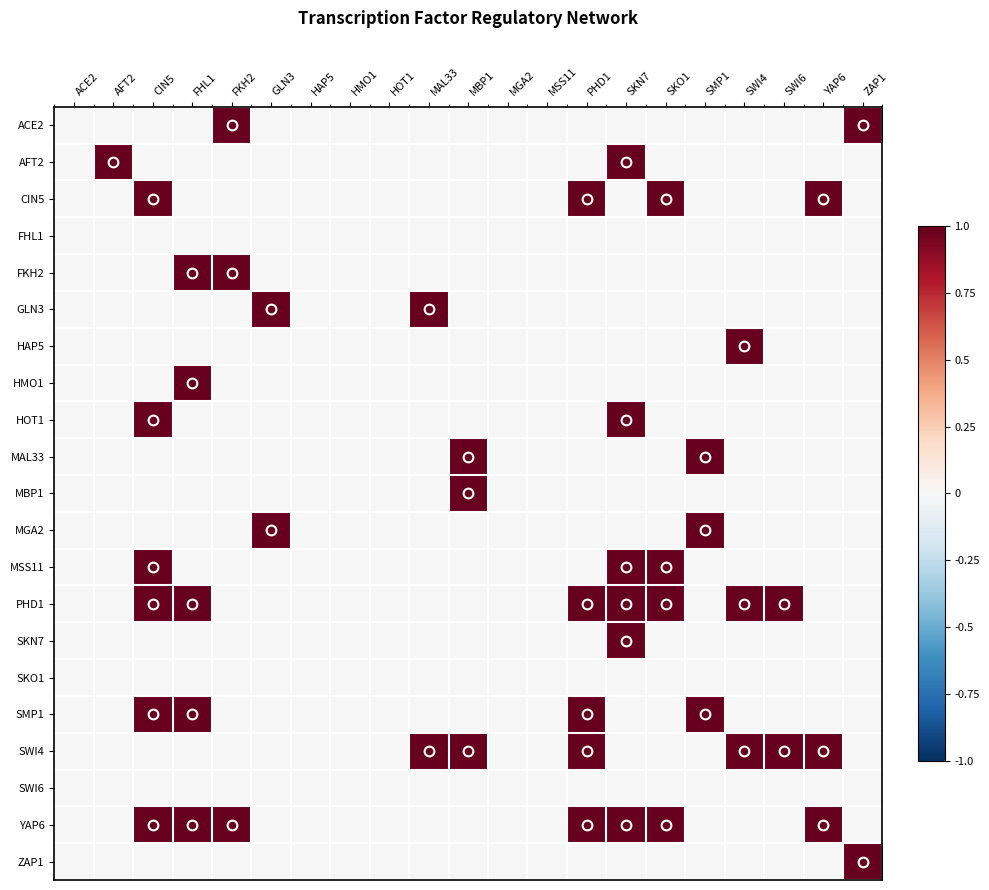

Rank the series at GLN3 from highest to lowest value.

GLN3, MGA2, ACE2, AFT2, CIN5, FHL1, FKH2, HAP5, HMO1, HOT1, MAL33, MBP1, MSS11, PHD1, SKN7, SKO1, SMP1, SWI4, SWI6, YAP6, ZAP1